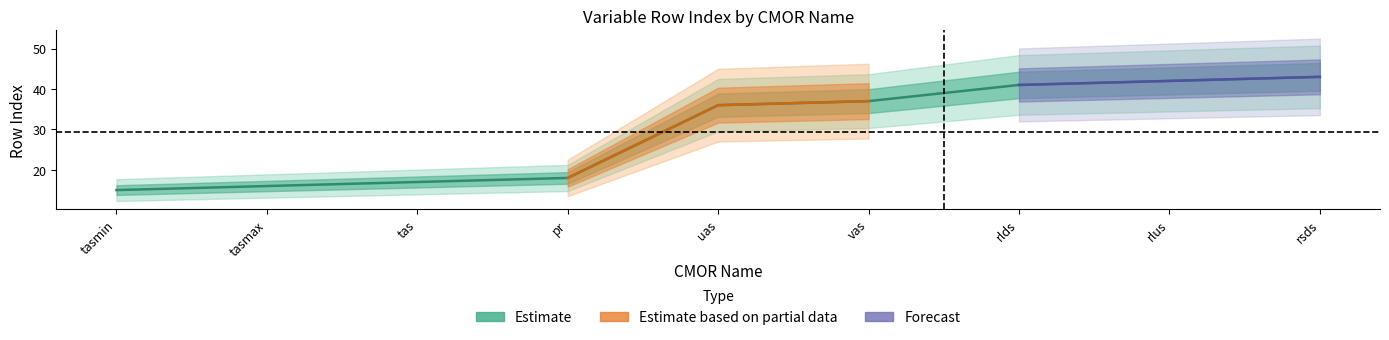

Which series has the widest spread of values?

Estimate